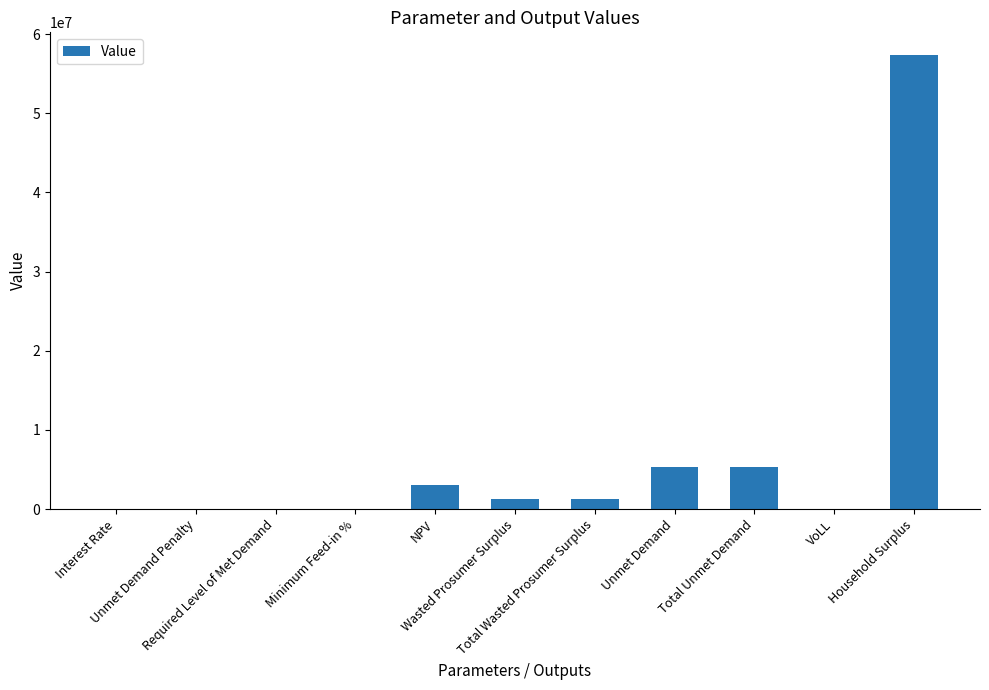

What is the sum of all values?

73806237.6